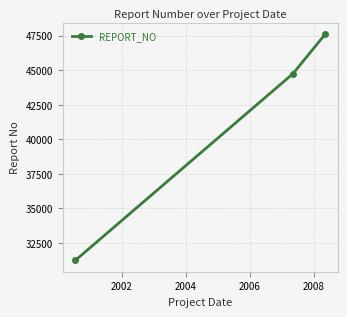

Count the values in the range 31241 to 47615.

3